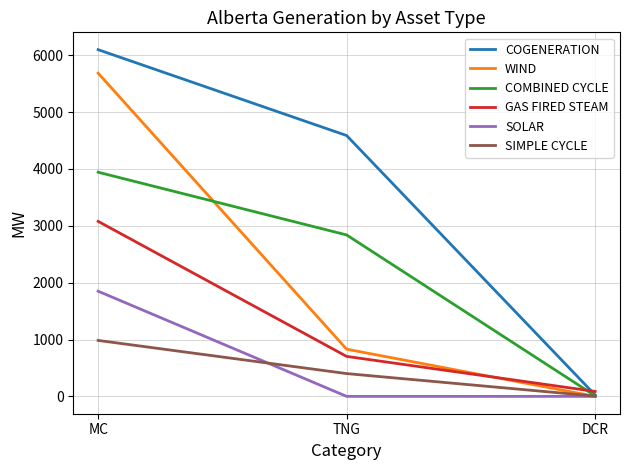

At which label is SIMPLE CYCLE closest to 494?

TNG